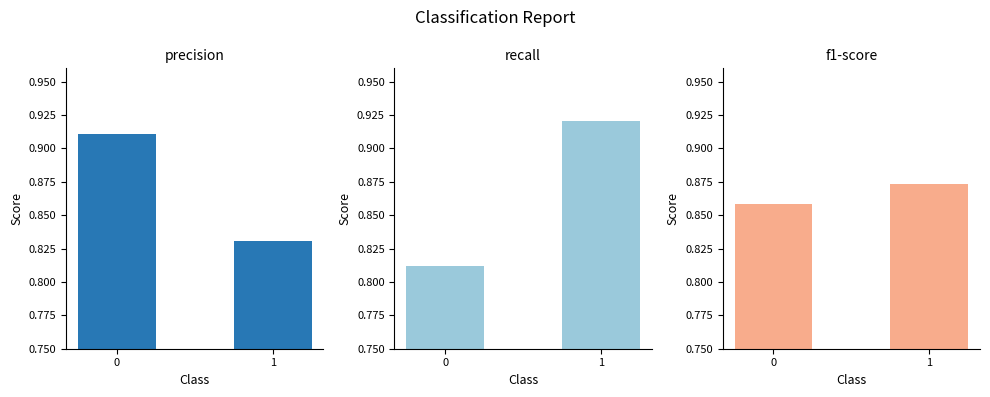

Reading left to right, extract all data points from this chart.

precision: 0=0.9	1=0.8
recall: 0=0.8	1=0.9
f1-score: 0=0.9	1=0.9